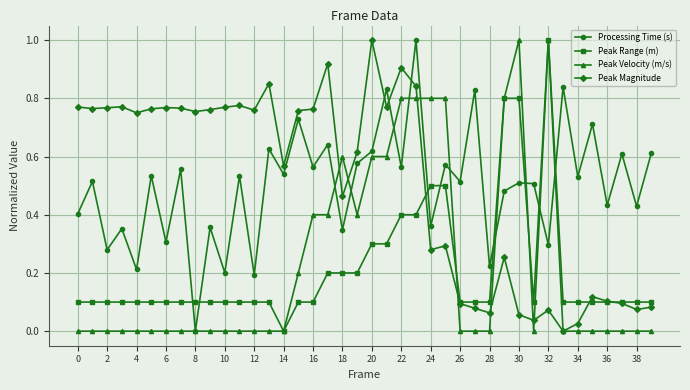

True or false: Peak Magnitude and Processing Time (s) cross at least once.

True